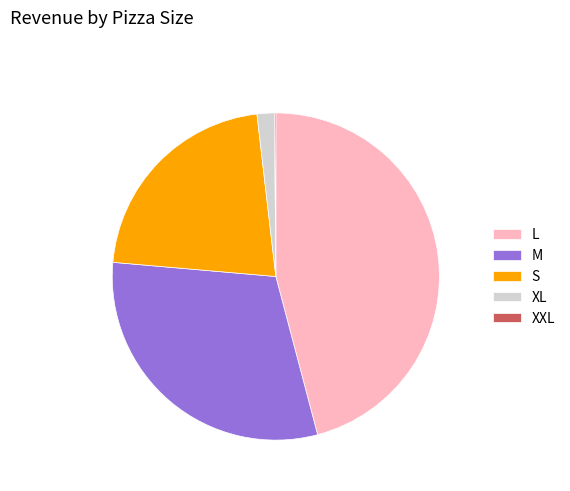

Combined, do XL and L account for over 50%?

No